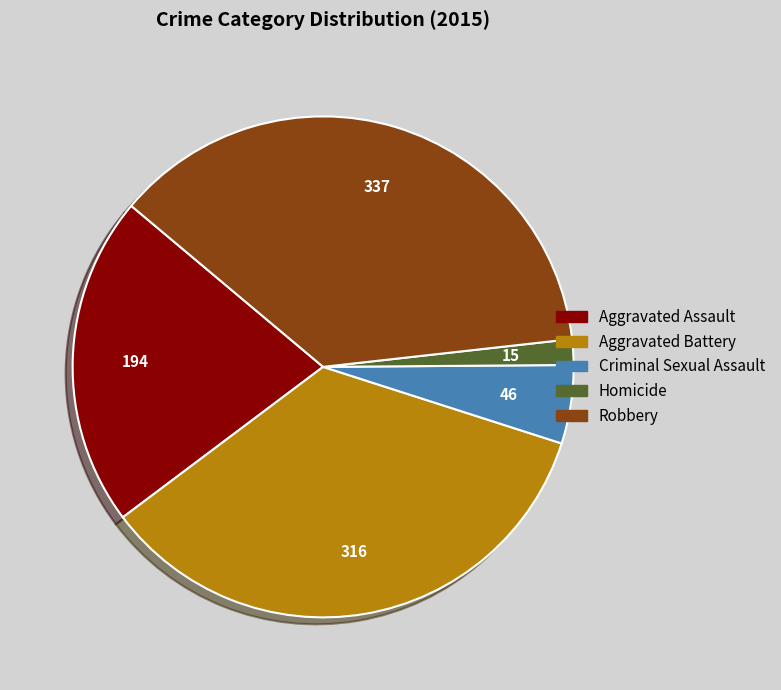

Is the sum of Homicide and Criminal Sexual Assault greater than half?

No